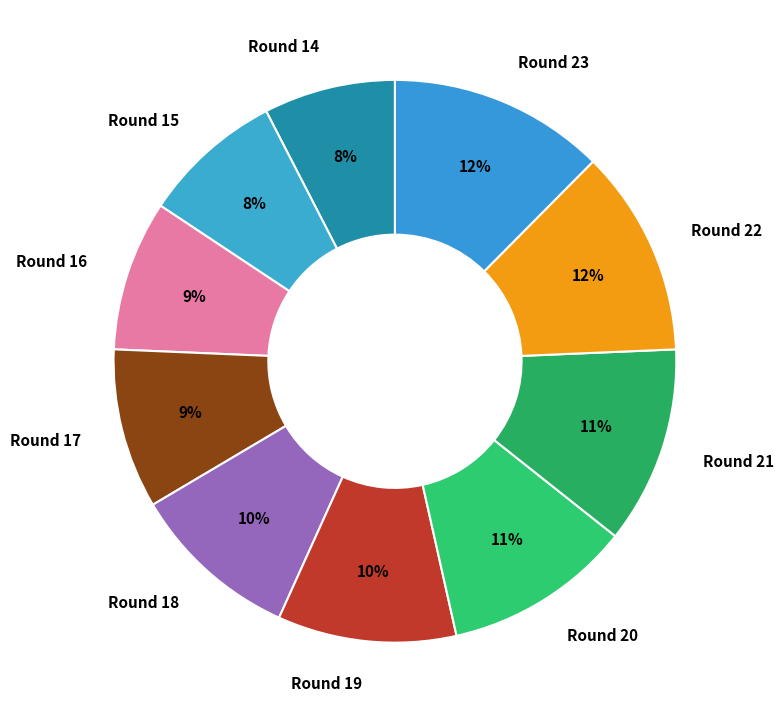

How many segments does this pie chart have?

10